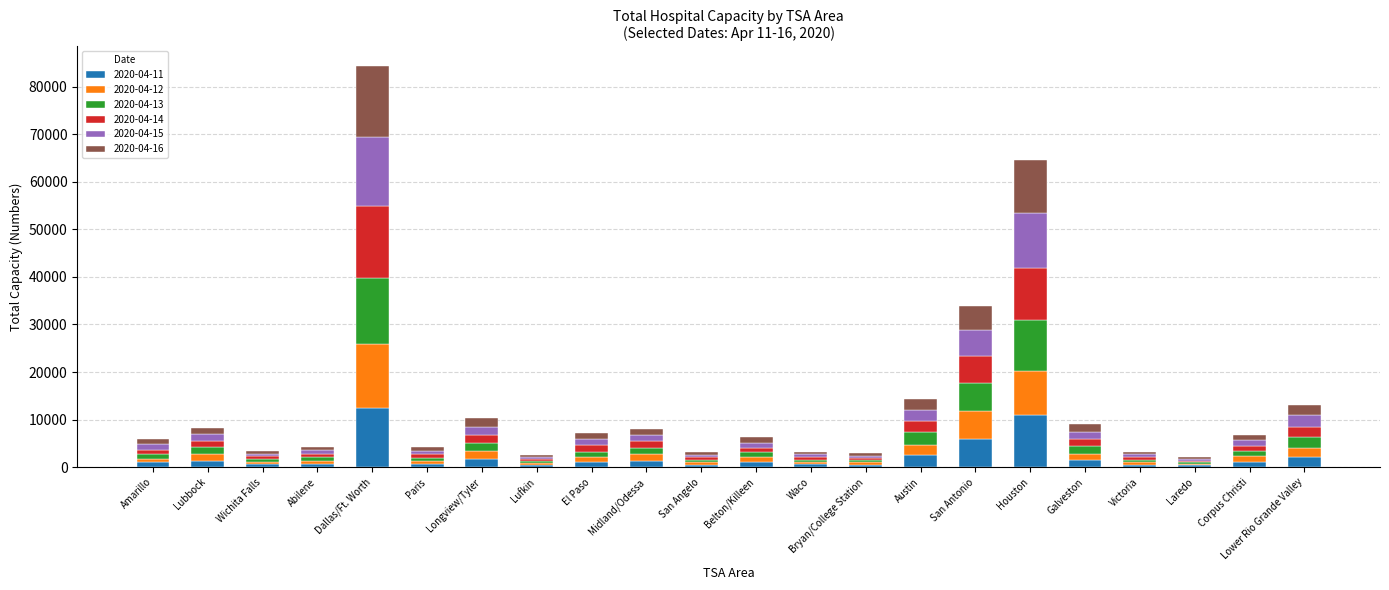

What is the total value across all series at Lower Rio Grande Valley?

13106